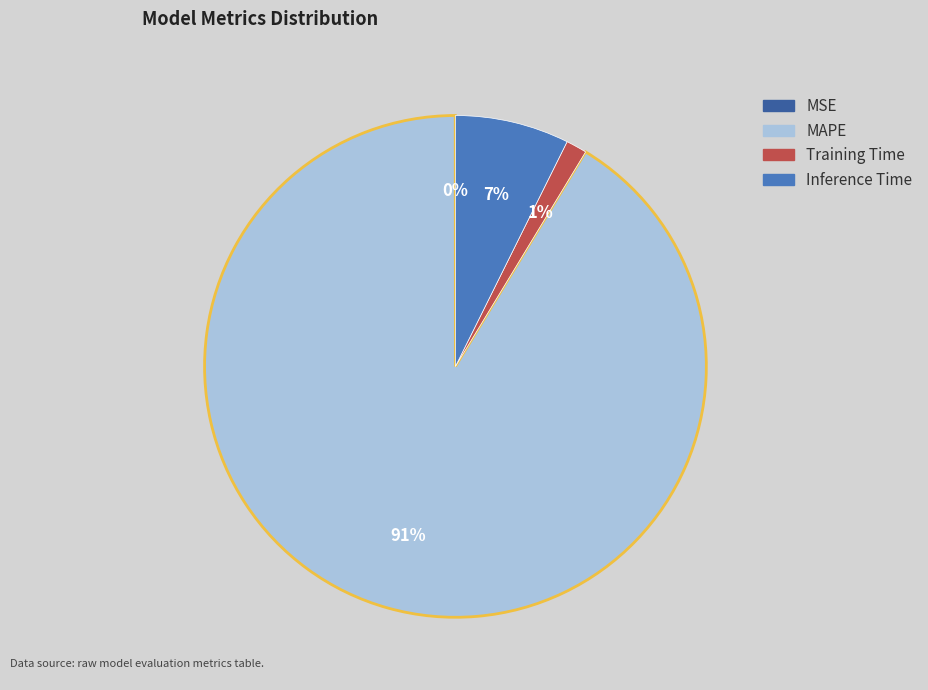

Which category has the biggest portion of the pie?

MAPE